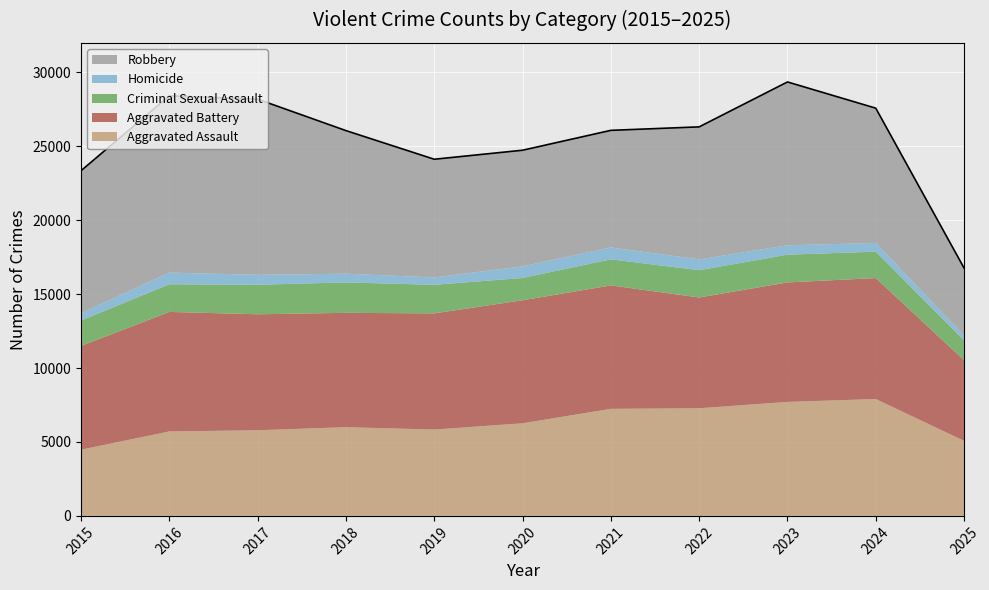

What is the difference between the maximum and minimum values in the Robbery series?

7392